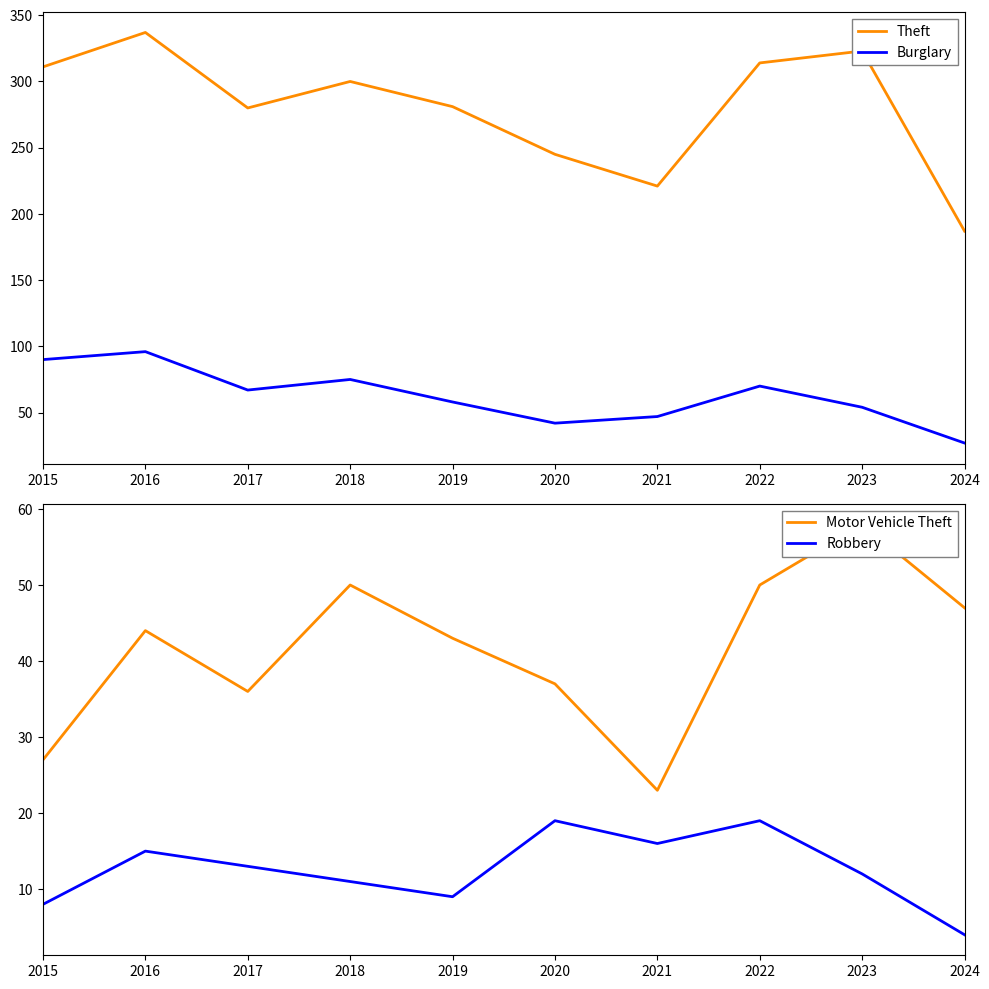

True or false: Robbery and Theft intersect in this chart.

False